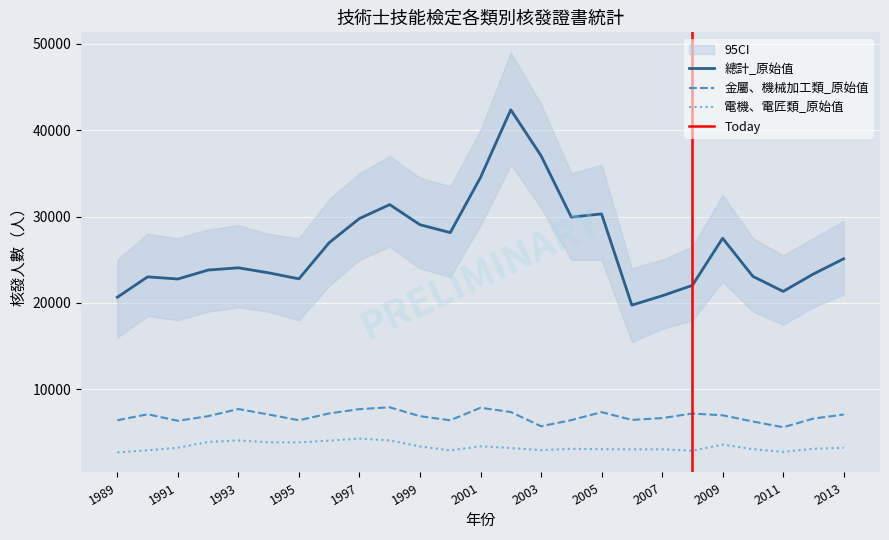

True or false: 電機、電匠類_原始值 has a value of 1532 at 2012.

False